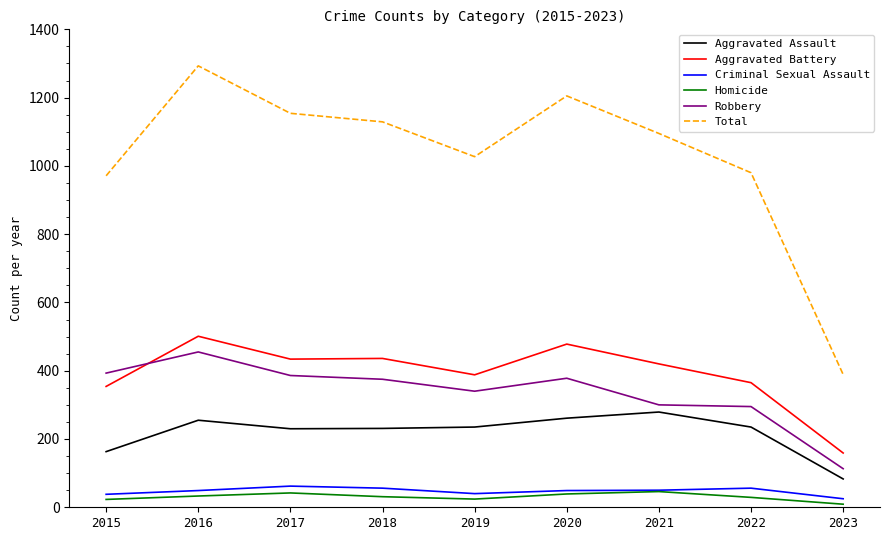

The Robbery series shows 542 at 2019. True or false?

False